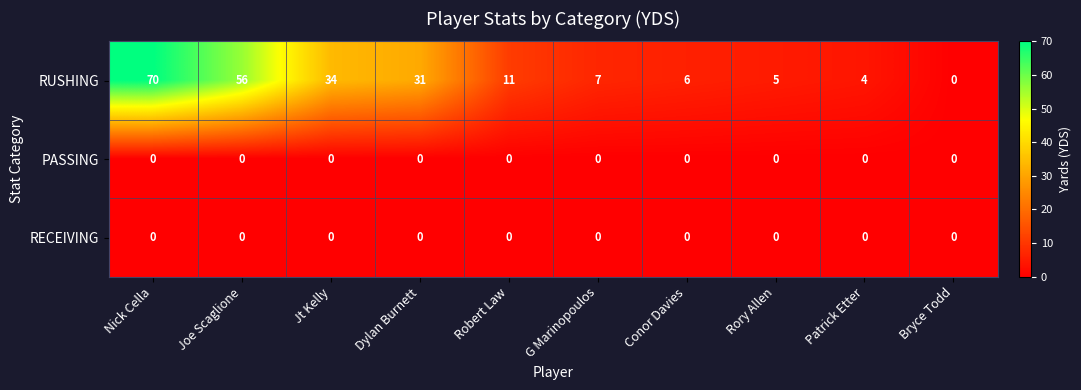

Reading left to right, list all the values displayed in this chart.

RUSHING: 70	56	34	31	11	7	6	5	4	0
PASSING: 0	0	0	0	0	0	0	0	0	0
RECEIVING: 0	0	0	0	0	0	0	0	0	0